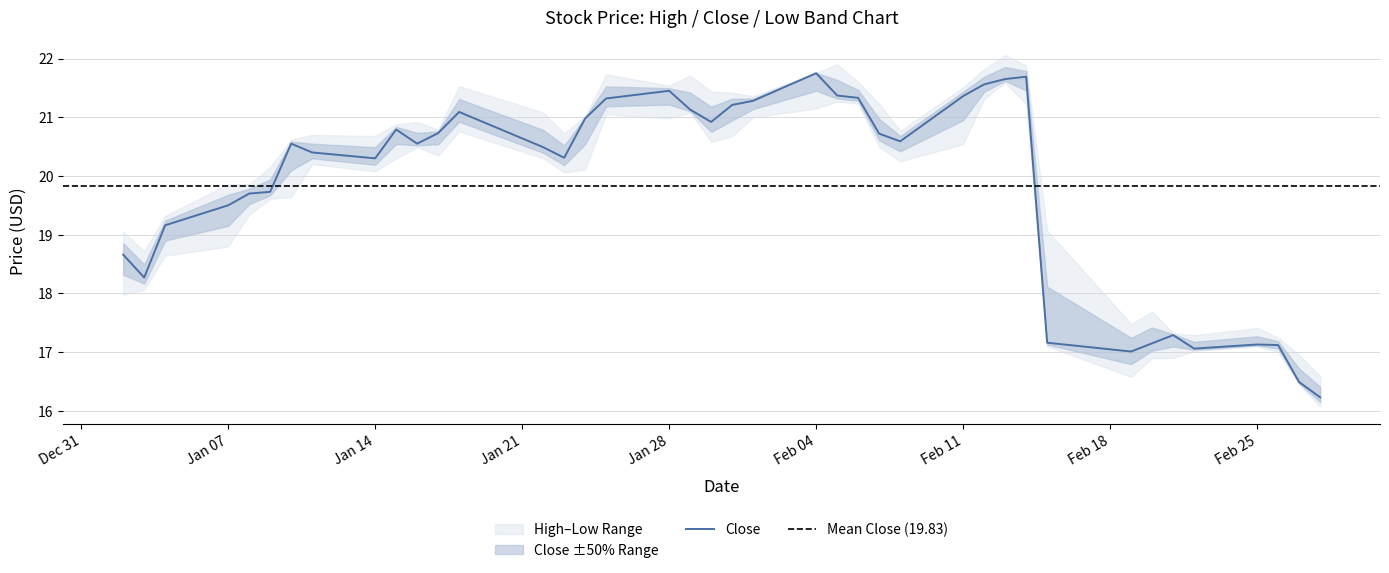

Rank the series by their average value, from highest to lowest.

High, Close, Low